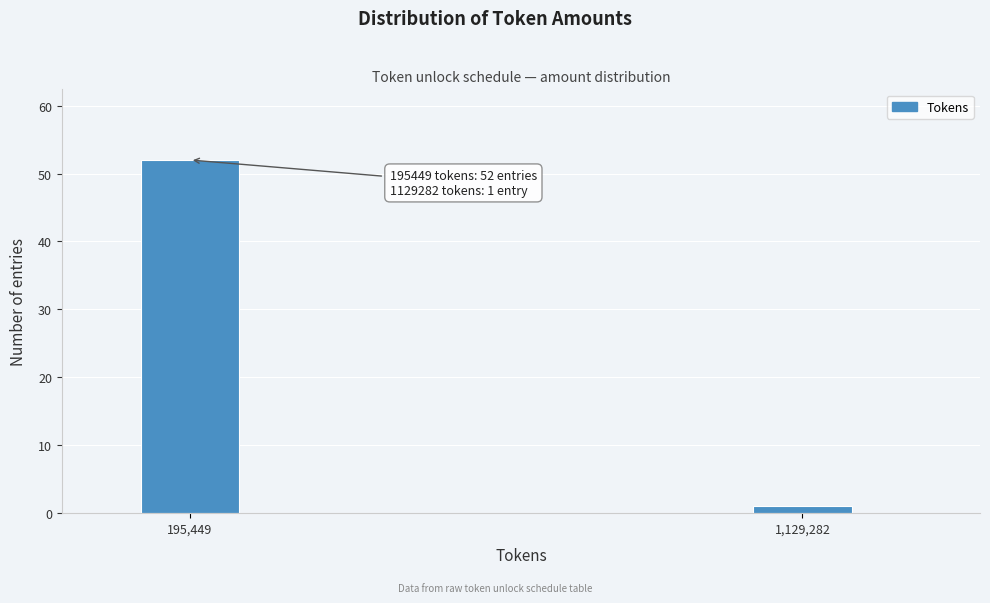

Reading right to left, list all the values displayed in this chart.

1	52